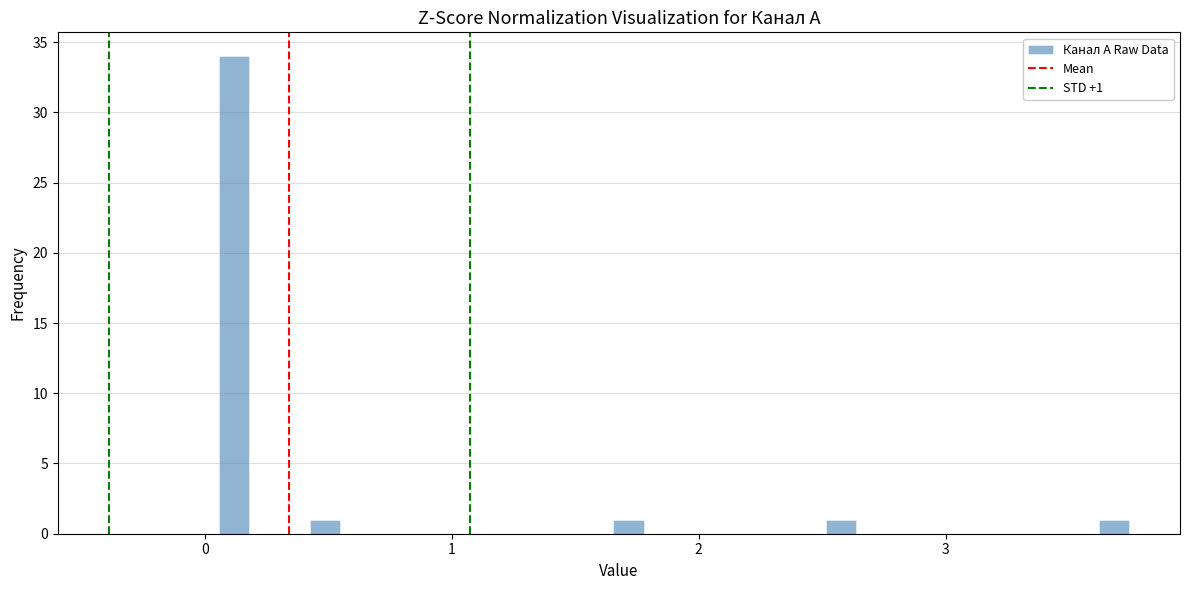

Read against the x-axis, roughly where is the centre of the tallest bar?

0.1